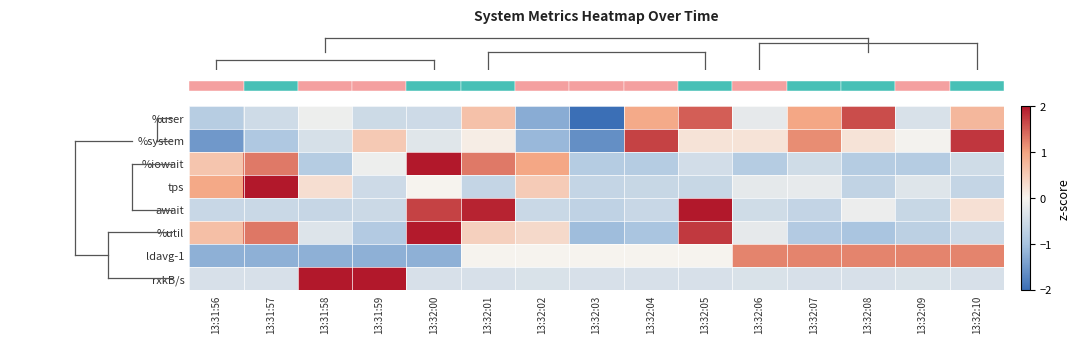

How many series are shown in this chart?

8